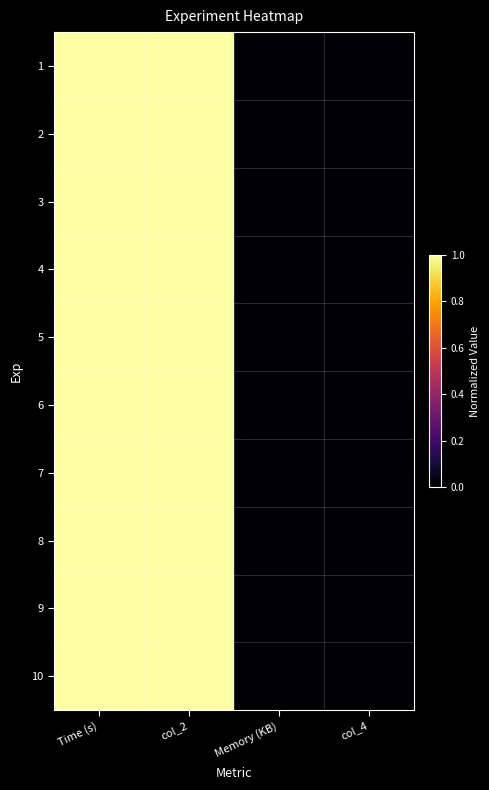

Which category has the lowest value across all series?

Memory (KB)